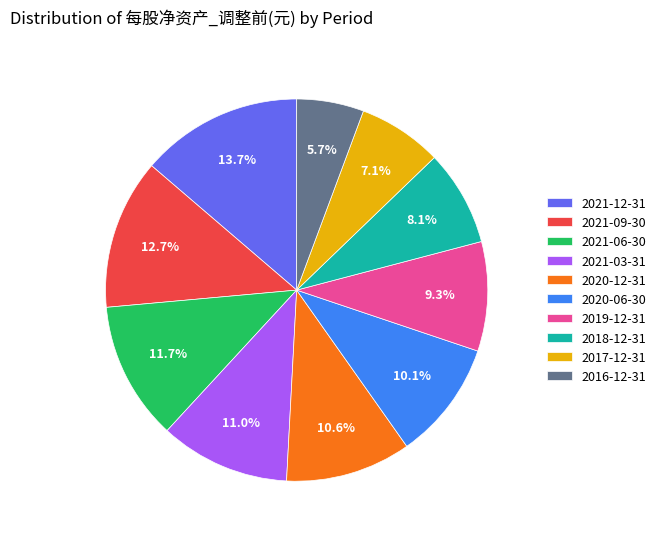

Does 2021-06-30 account for over 50% of the chart?

No